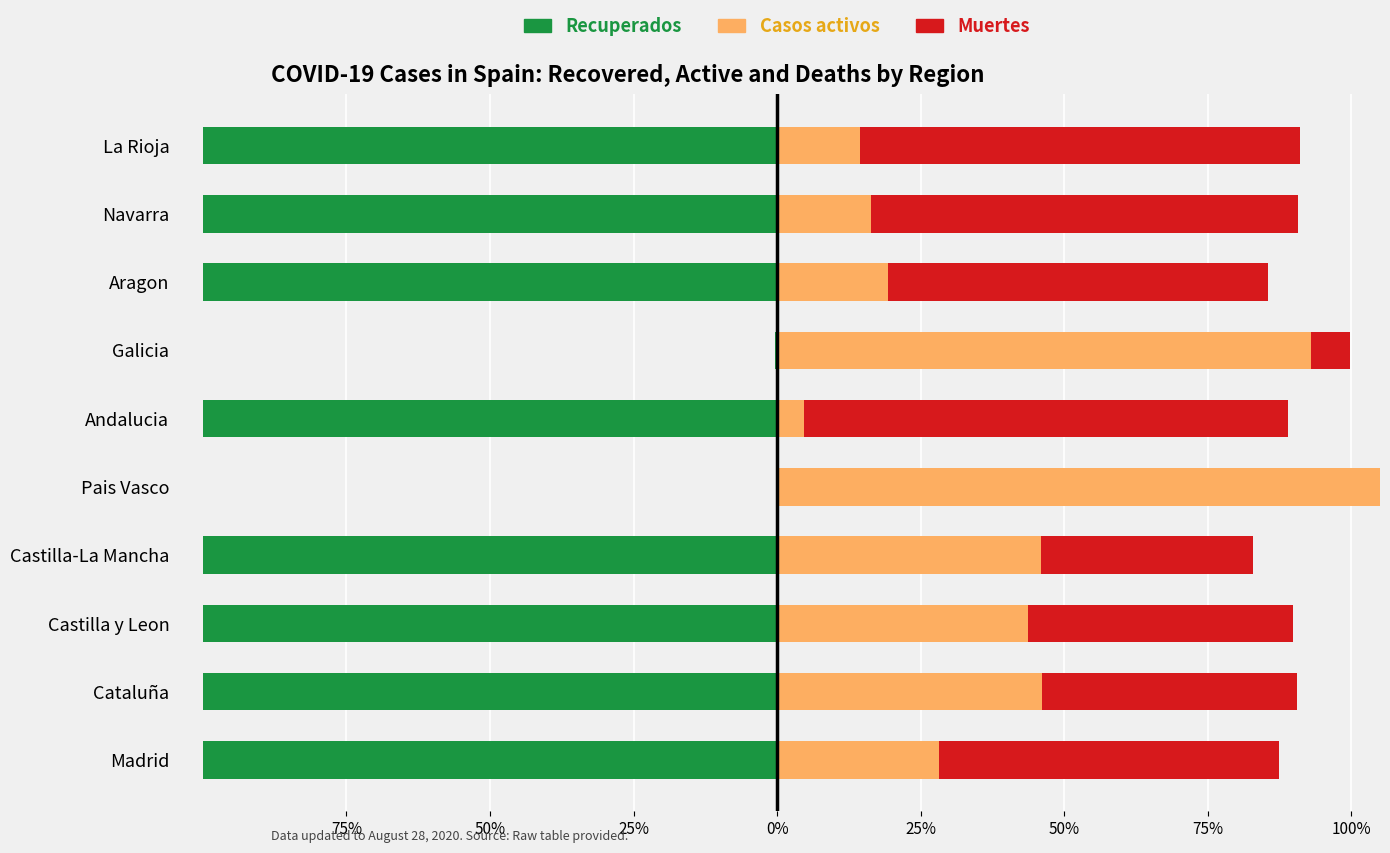

Rank the series by their maximum value, from lowest to highest.

Recuperados, Muertes, Casos activos